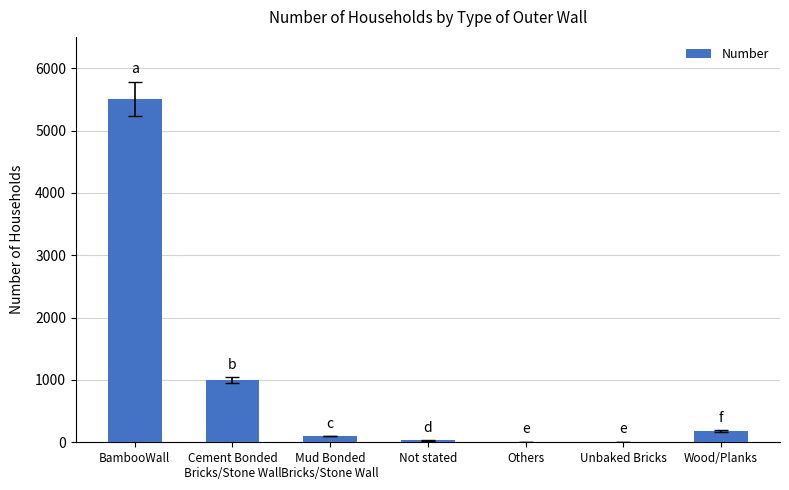

Between Not stated and Mud Bonded
Bricks/Stone Wall, which is larger?

Mud Bonded
Bricks/Stone Wall